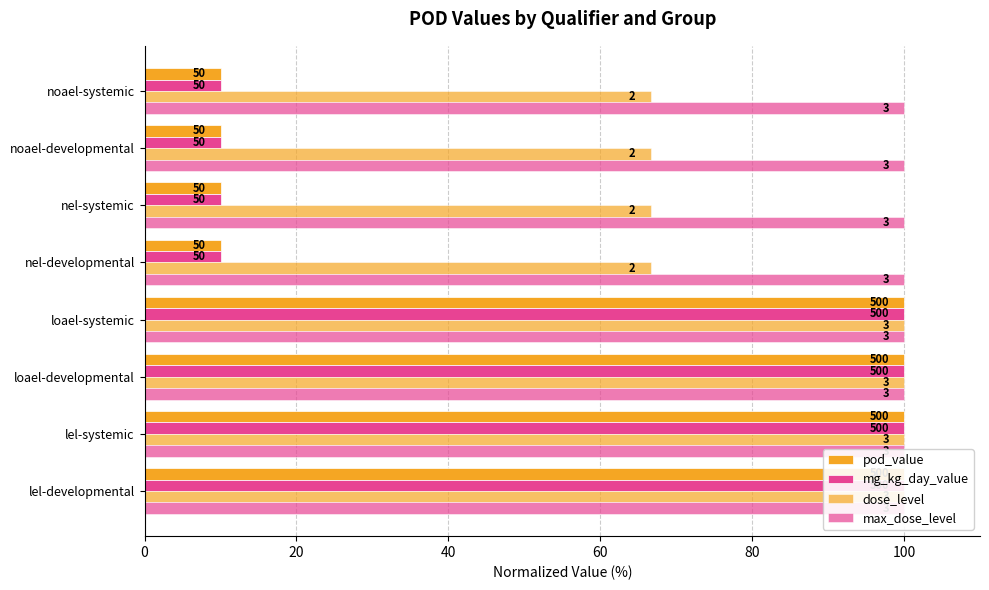

What is the value of the pod_value bar at the 4th from the left?

100.0